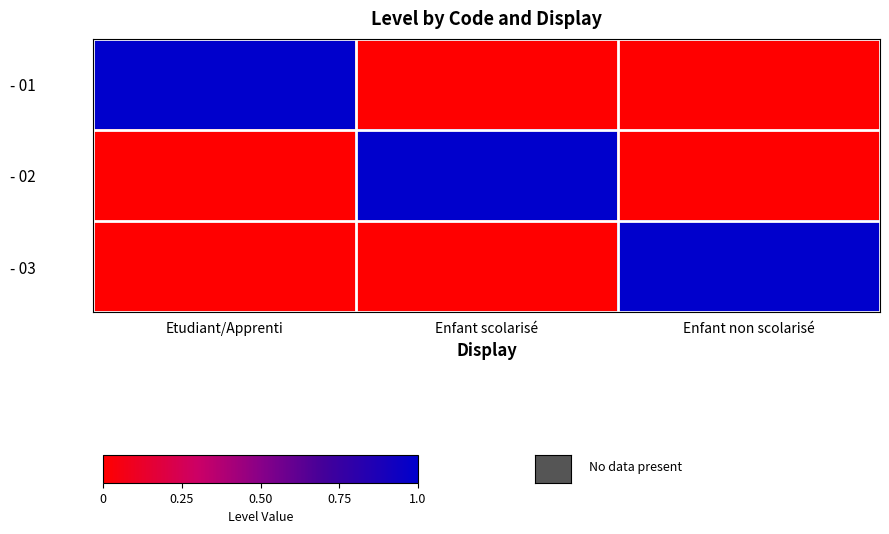

Reading right to left, extract all data points from this chart.

- 01: Enfant non scolarisé=0	Enfant scolarisé=0	Etudiant/Apprenti=1
- 02: Enfant non scolarisé=0	Enfant scolarisé=1	Etudiant/Apprenti=0
- 03: Enfant non scolarisé=1	Enfant scolarisé=0	Etudiant/Apprenti=0